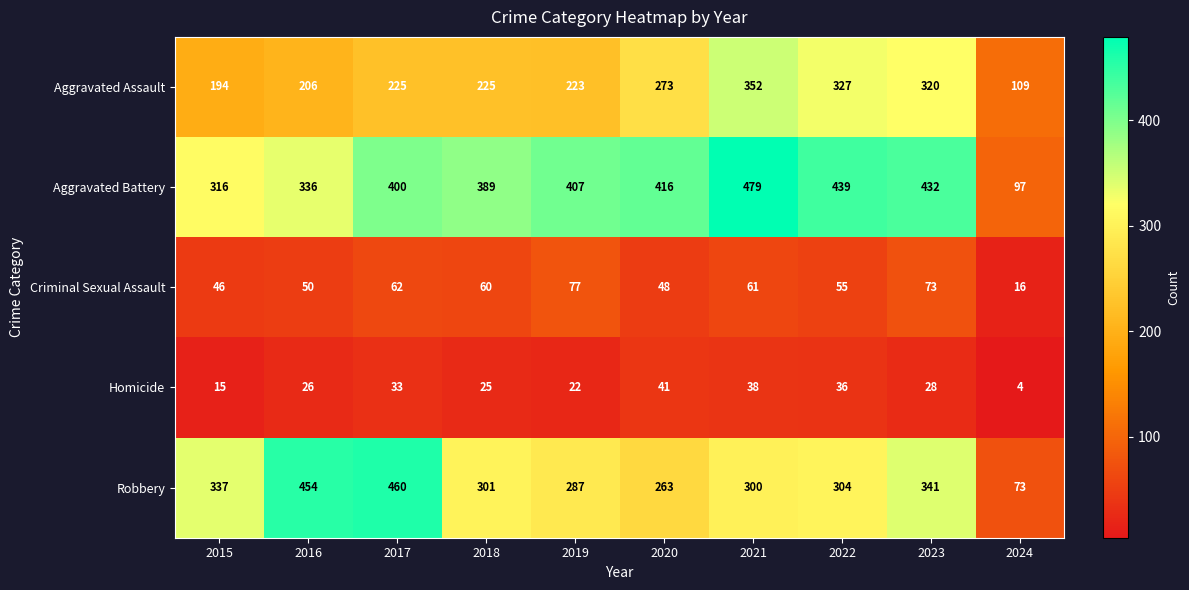

At which label does Homicide reach its minimum?

2024